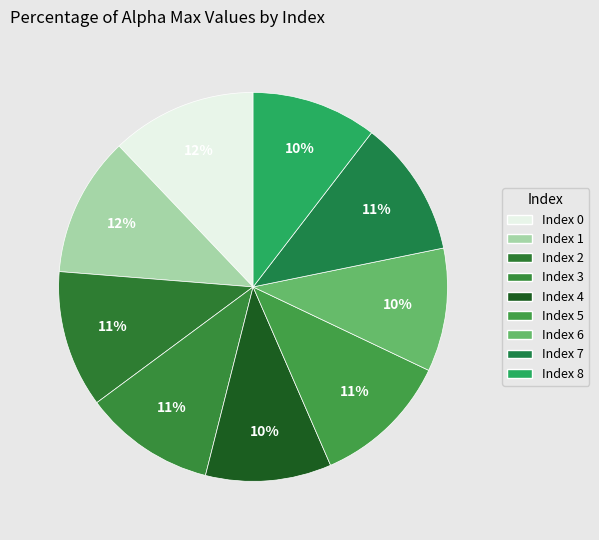

To the nearest percent, what is the difference between the largest and smallest slice percentages?

2%